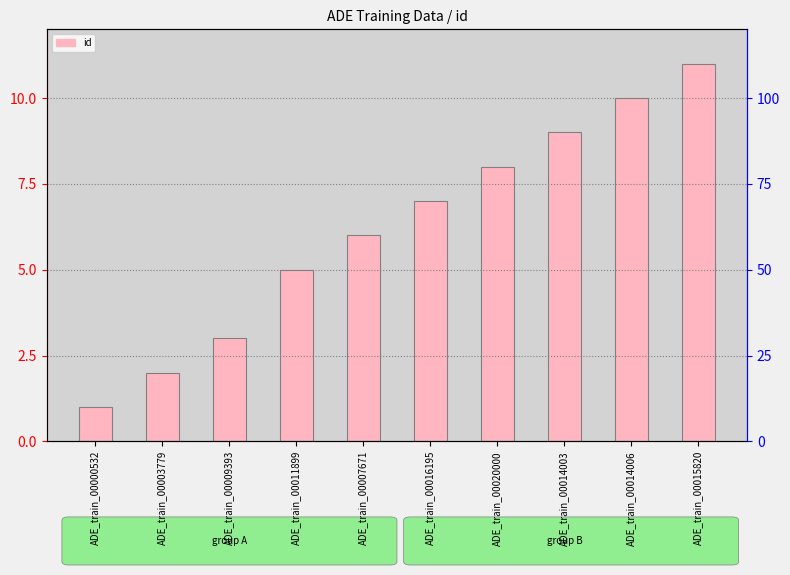

What is the value of the 8th bar from the left?

9